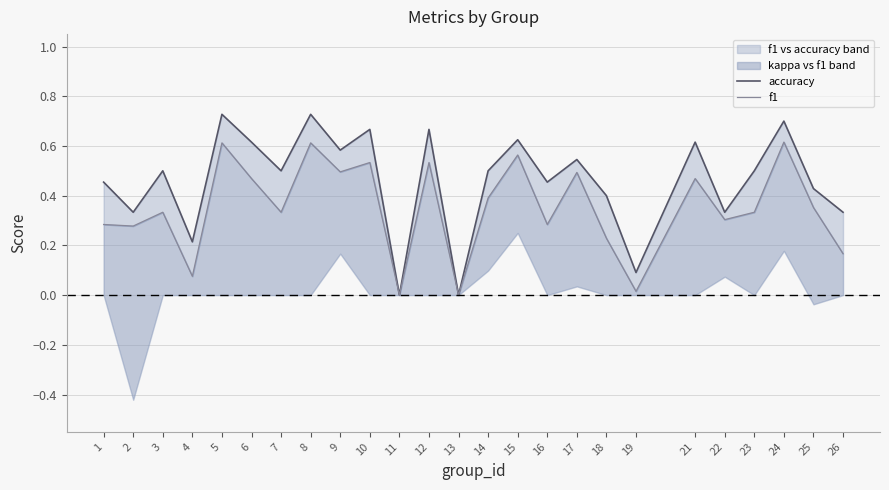

Which series has the widest spread of values?

accuracy_line